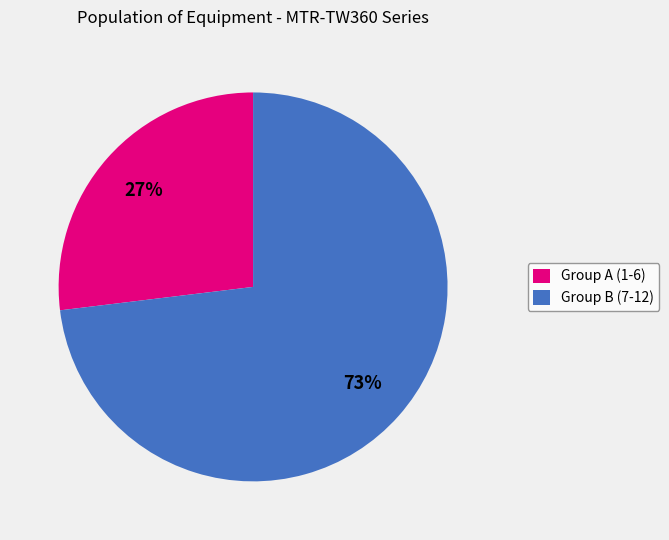

What is the ratio of the value at Group B (7-12) to the value at Group A (1-6)?

2.7